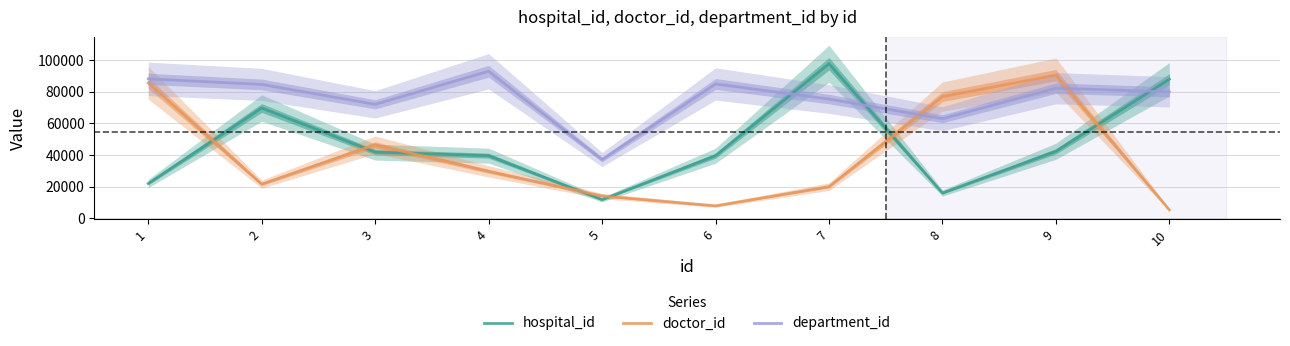

Count the number of categories in the chart.

10